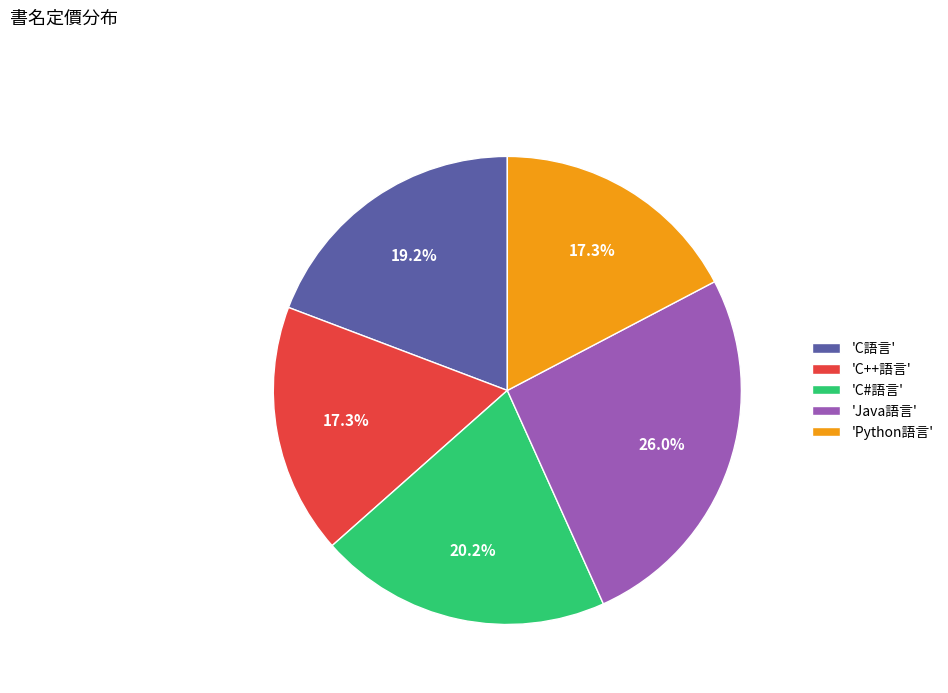

Does 'C#語言' represent more than half of the total?

No